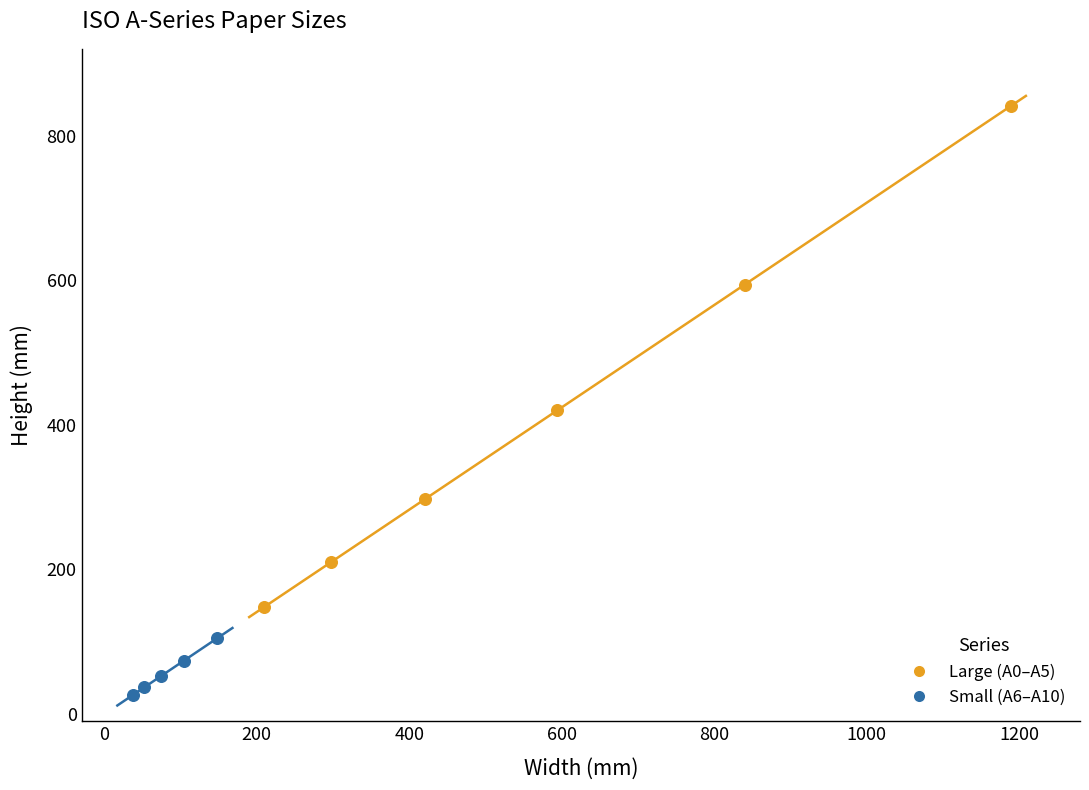

Which series reaches the minimum Y coordinate?

Small (A6–A10)